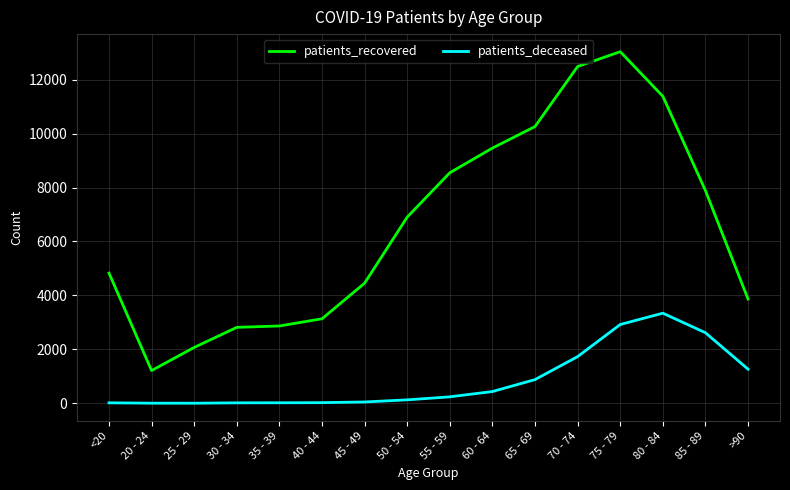

What is the minimum value for patients_recovered?

1214